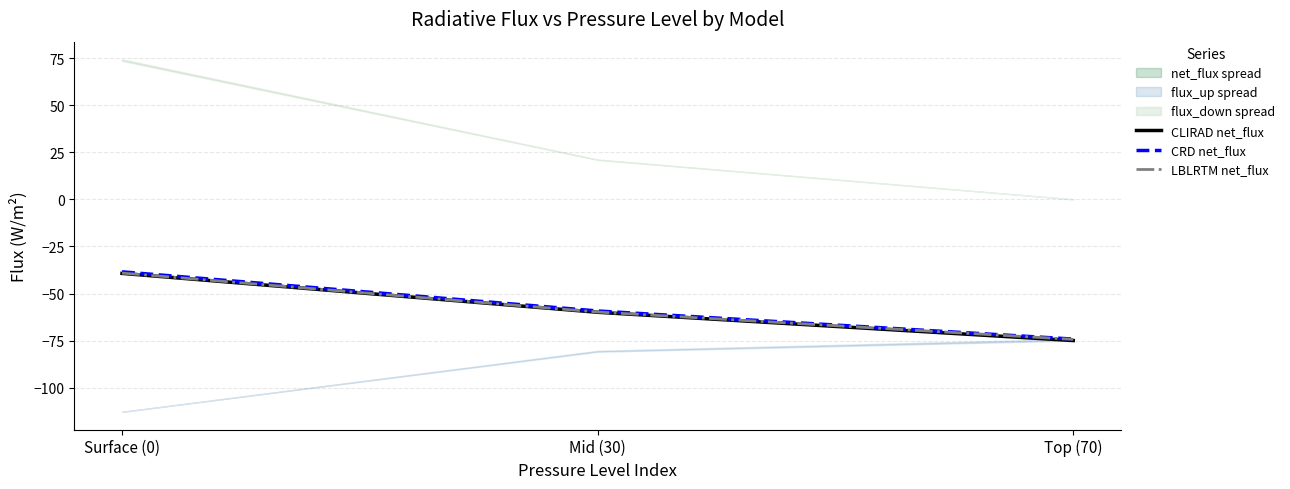

Which series has the largest total across all categories?

CRD net_flux